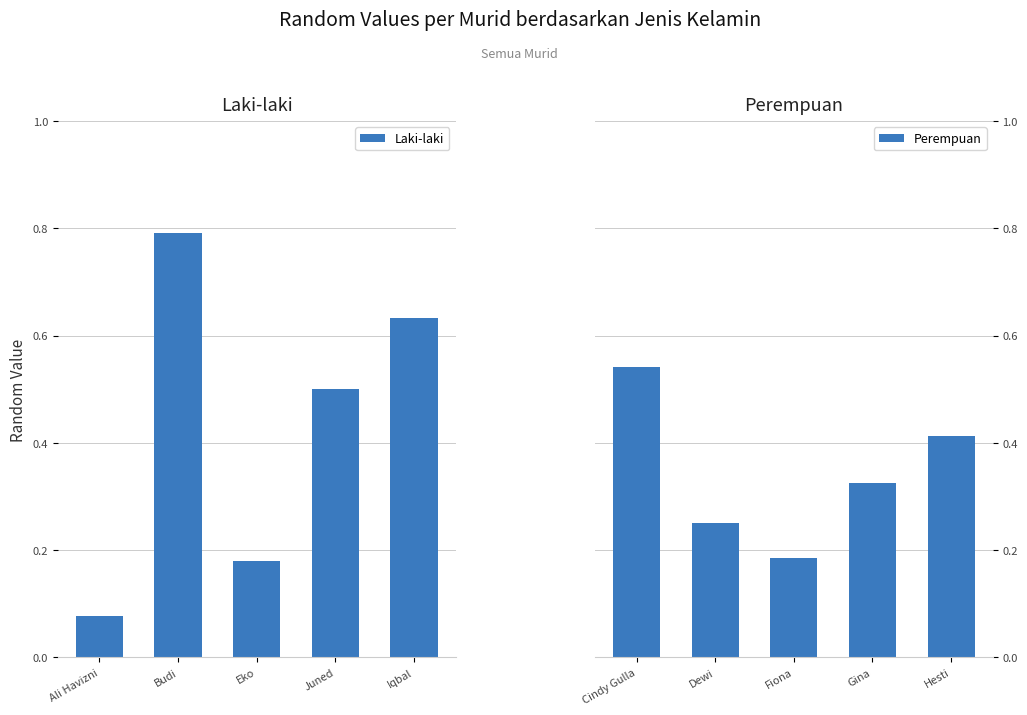

Rank the categories by Laki-laki value from lowest to highest.

Ali Havizni, Eko, Juned, Iqbal, Budi